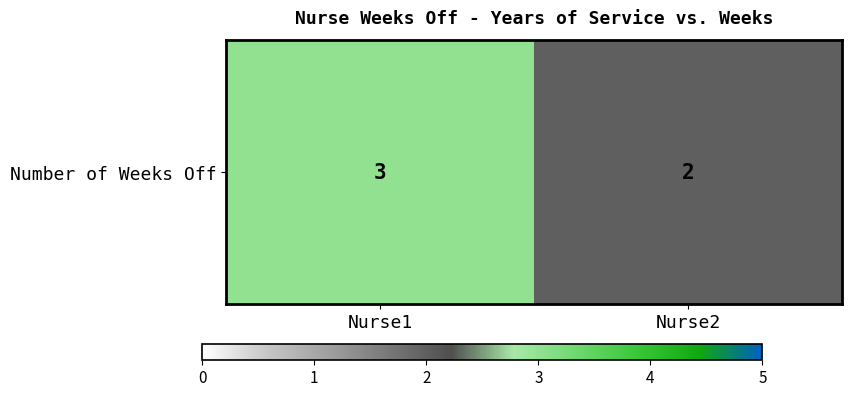

The value at Nurse2 is 2. True or false?

True